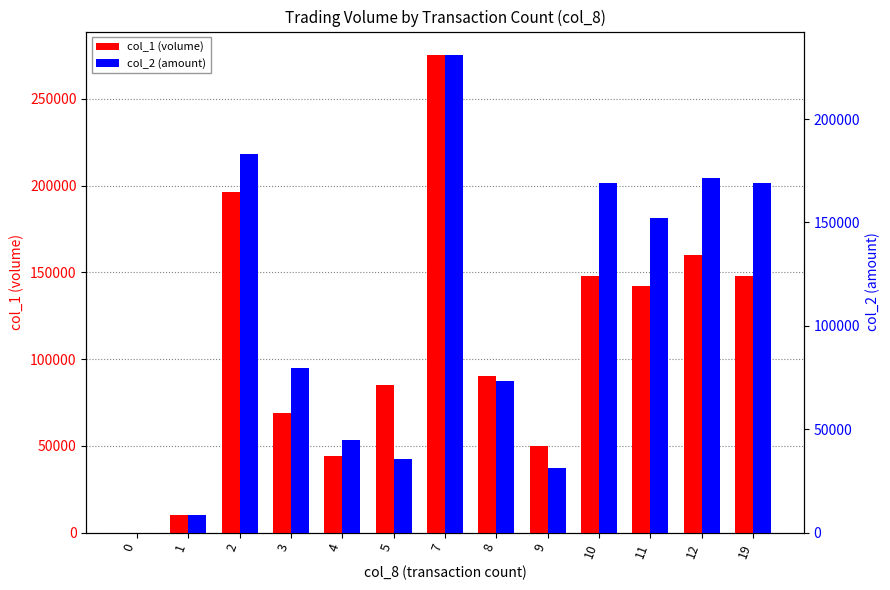

Reading left to right, what are all the values shown in this chart?

col_1 (volume): 0=0	1=10000	2=196000	3=69000	4=44000	5=85000	7=275000	8=90000	9=50000	10=148000	11=142000	12=160000	19=148000
col_2 (amount): 0=0	1=8600	2=183015	3=79350	4=44780	5=35350	7=230780	8=73200	9=31200	10=168860	11=152150	12=171400	19=168860